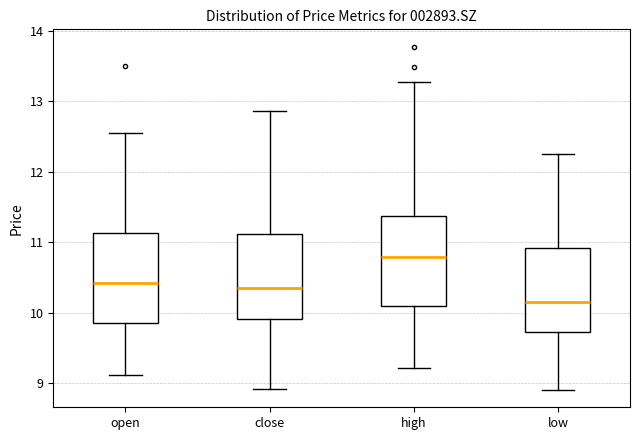

Where does the median line of the box for low sit on the y-axis? The values are not printed on the chart, so give them approximately, as read against the axis.

10.1